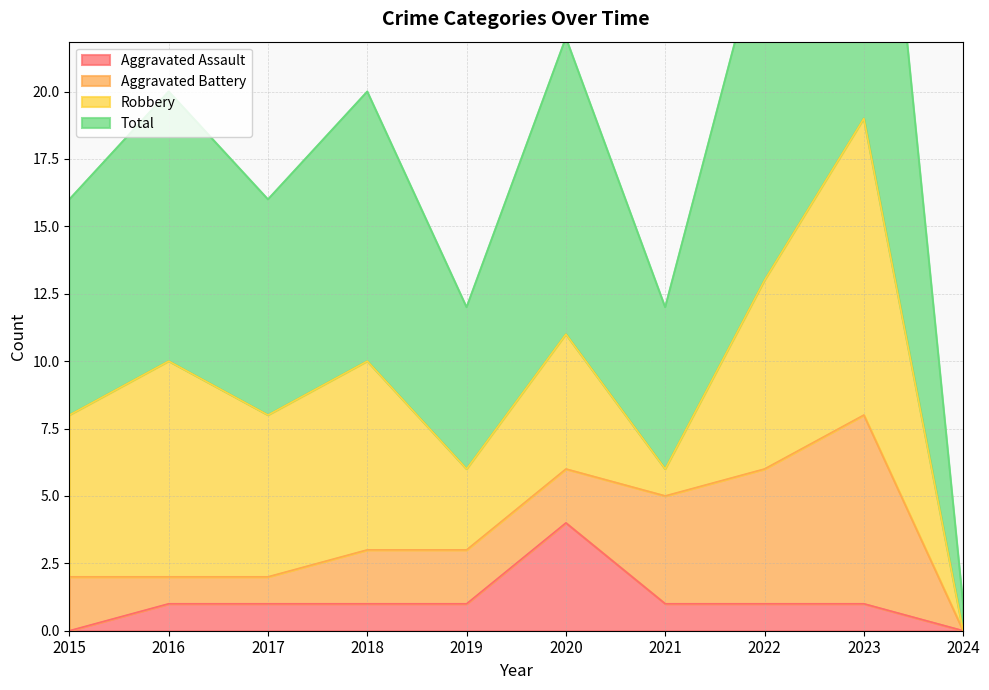

What is the sum of all Aggravated Assault values?

11